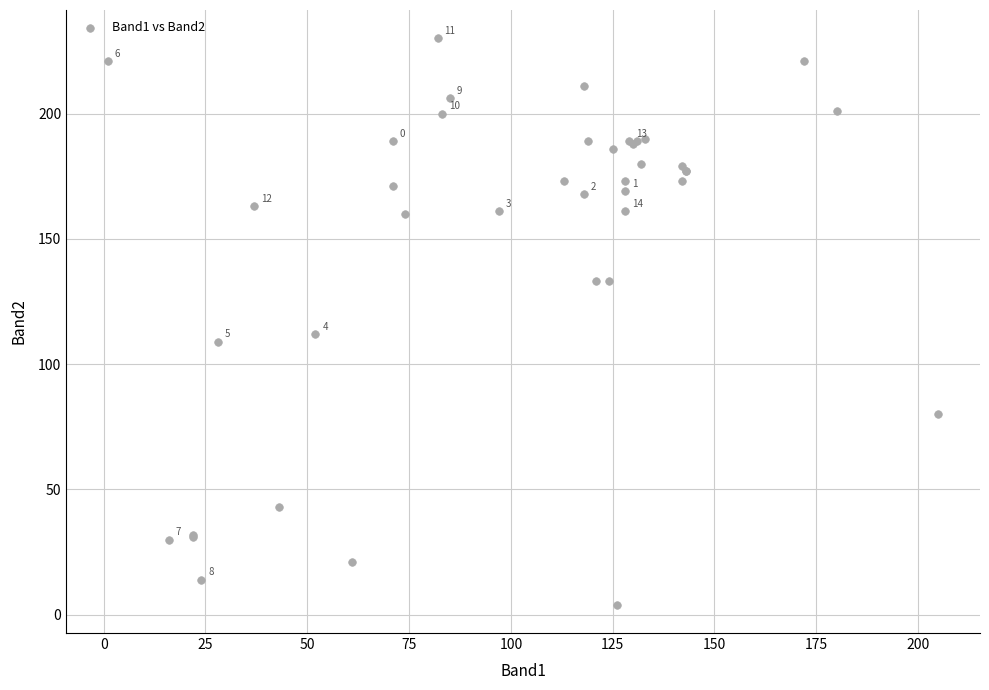

What Y value in the scatter plot is closest to 117?

112